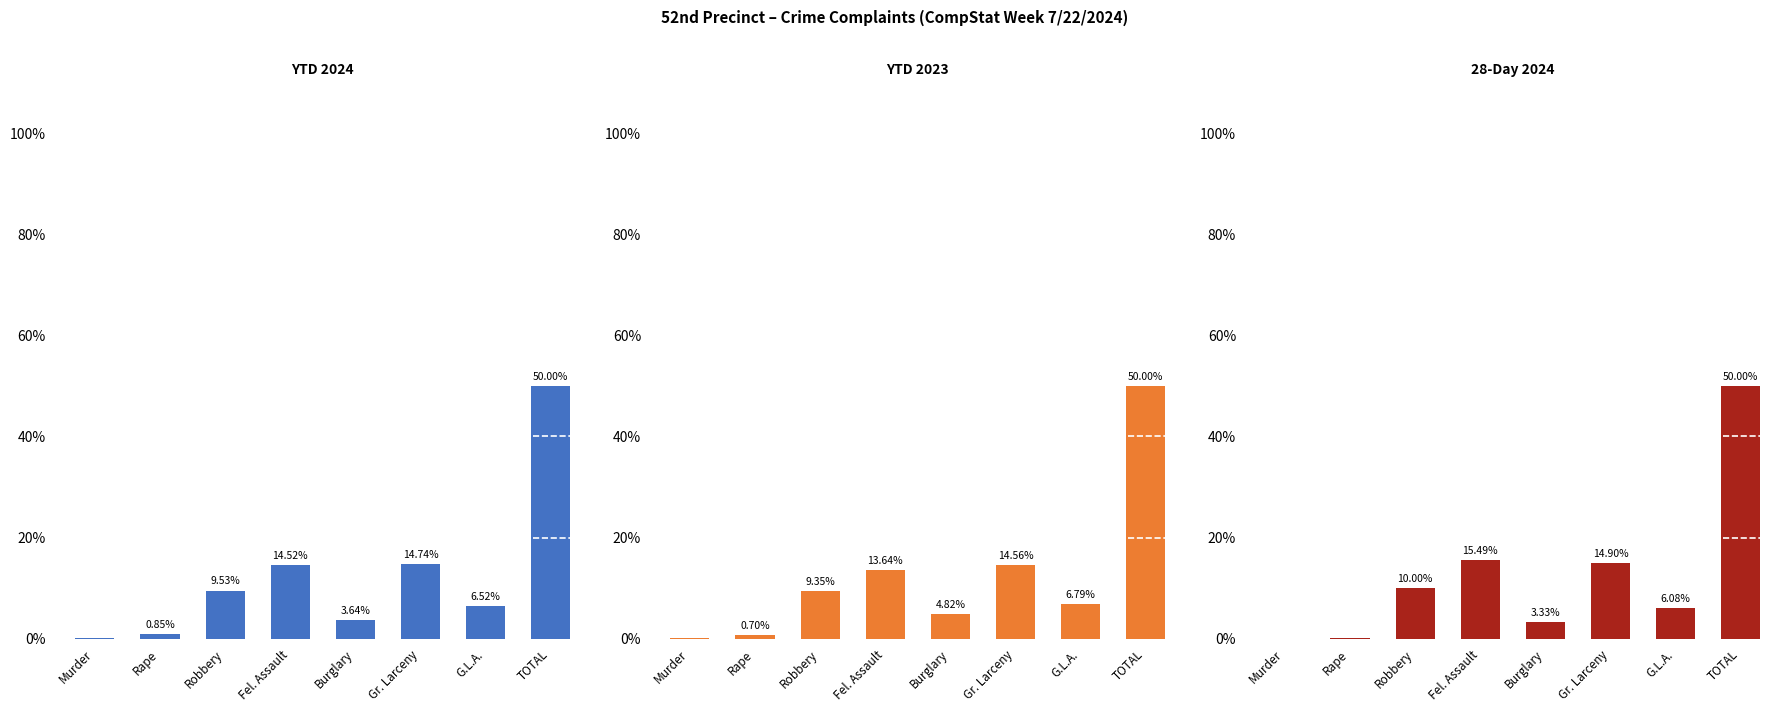

List the series in order of their peak value, highest first.

YTD 2024, YTD 2023, 28-Day 2024